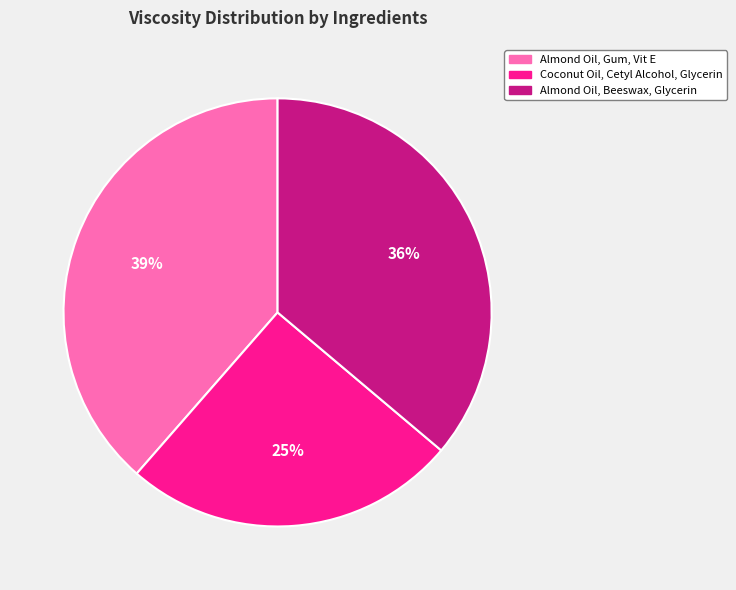

To the nearest percent, what is the average slice percentage?

33%